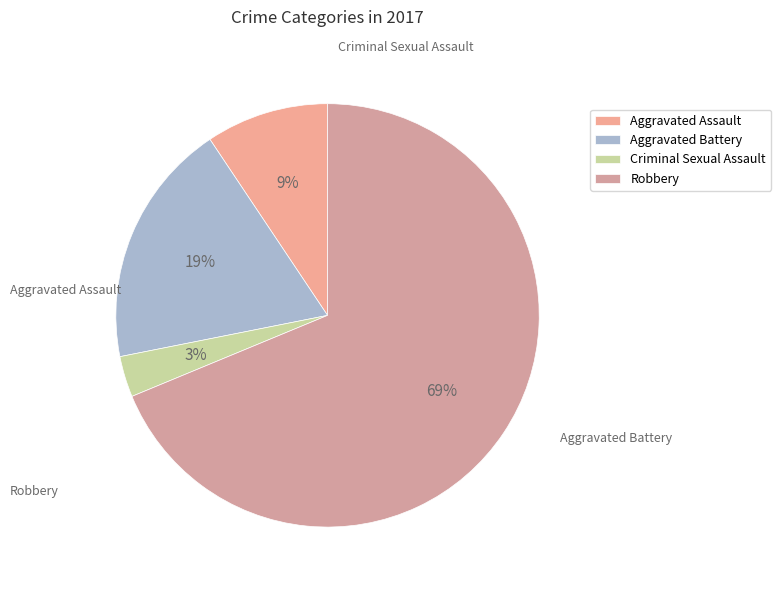

To the nearest percent, what portion does Robbery represent?

69%